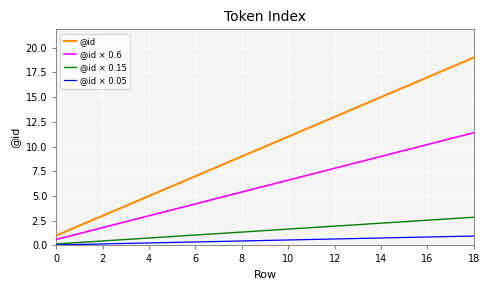

Count the number of data series in this chart.

4